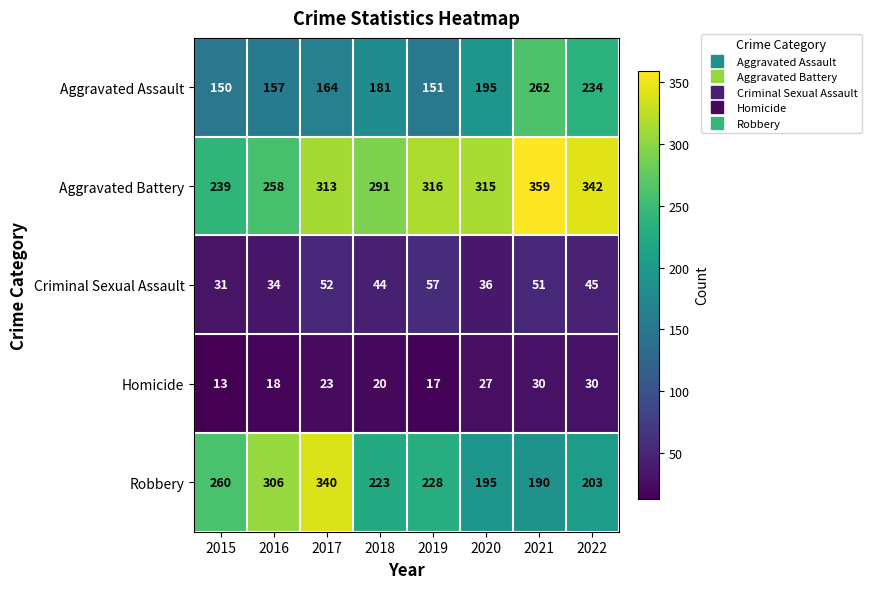

Which series has the widest spread of values?

Robbery